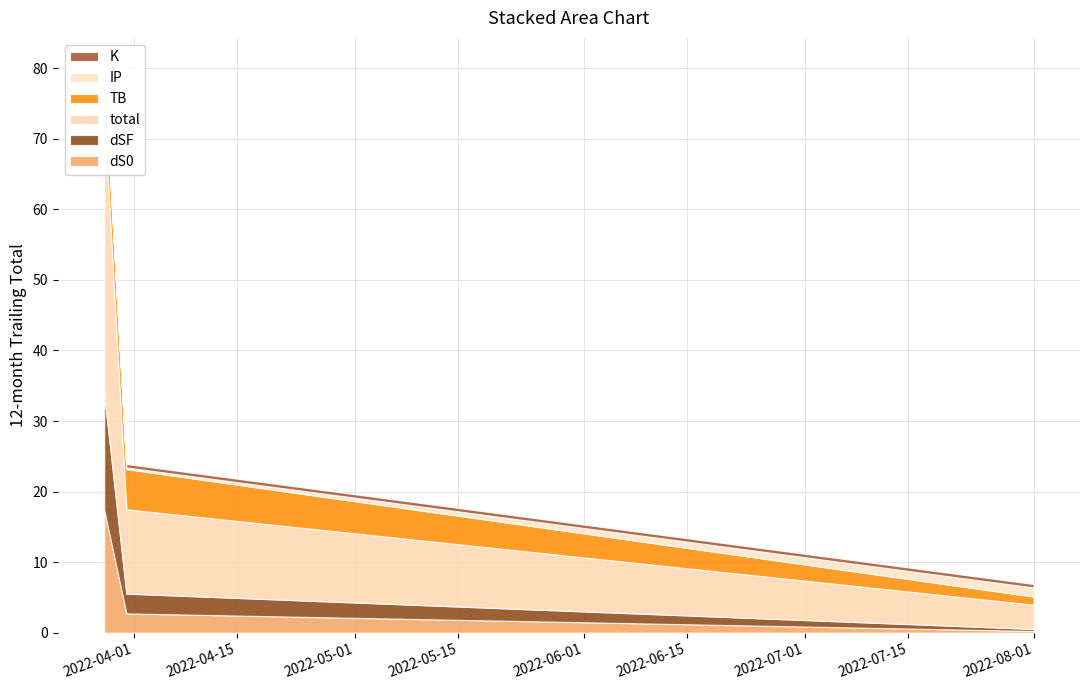

Reading left to right, extract all data points from this chart.

dS0: 2022-03-28=17.4	2022-03-31=2.7	2022-08-01=0.2
dSF: 2022-03-28=16.3	2022-03-31=2.8	2022-08-01=0.3
total: 2022-03-28=40.1	2022-03-31=12.0	2022-08-01=3.4
TB: 2022-03-28=5.7	2022-03-31=5.7	2022-08-01=1.1
IP: 2022-03-28=0.2	2022-03-31=0.2	2022-08-01=1.3
K: 2022-03-28=0.5	2022-03-31=0.5	2022-08-01=0.5